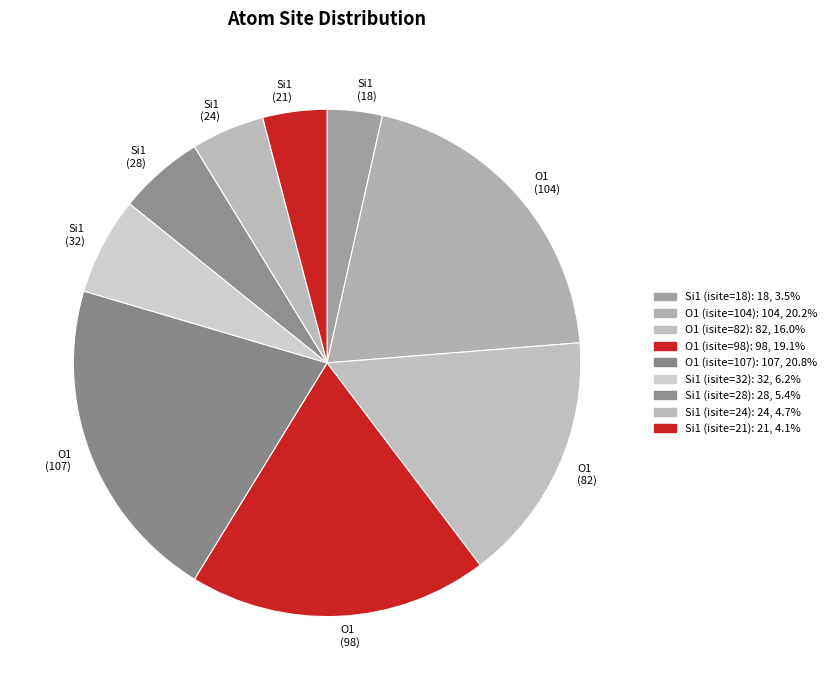

Is there any slice that represents more than half of the pie?

No